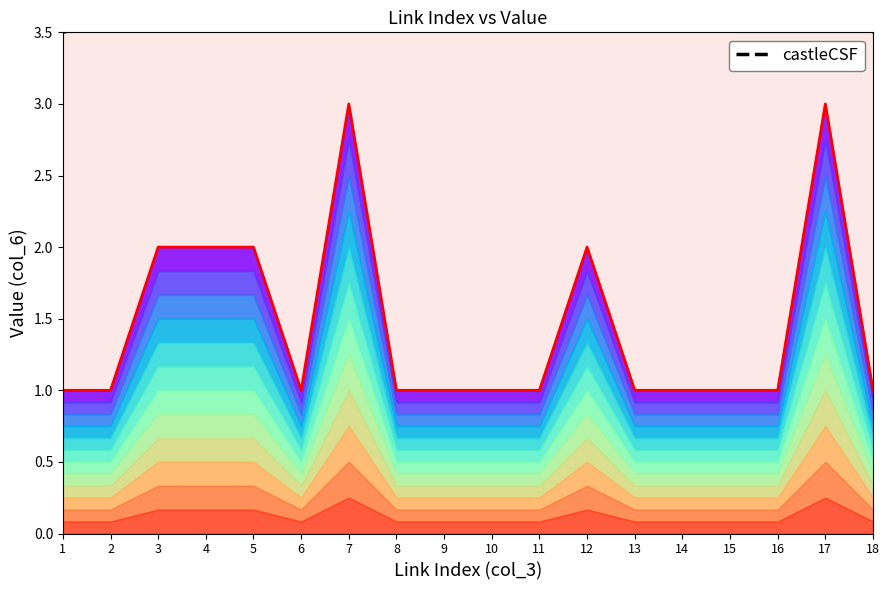

Read the value at 5.

2